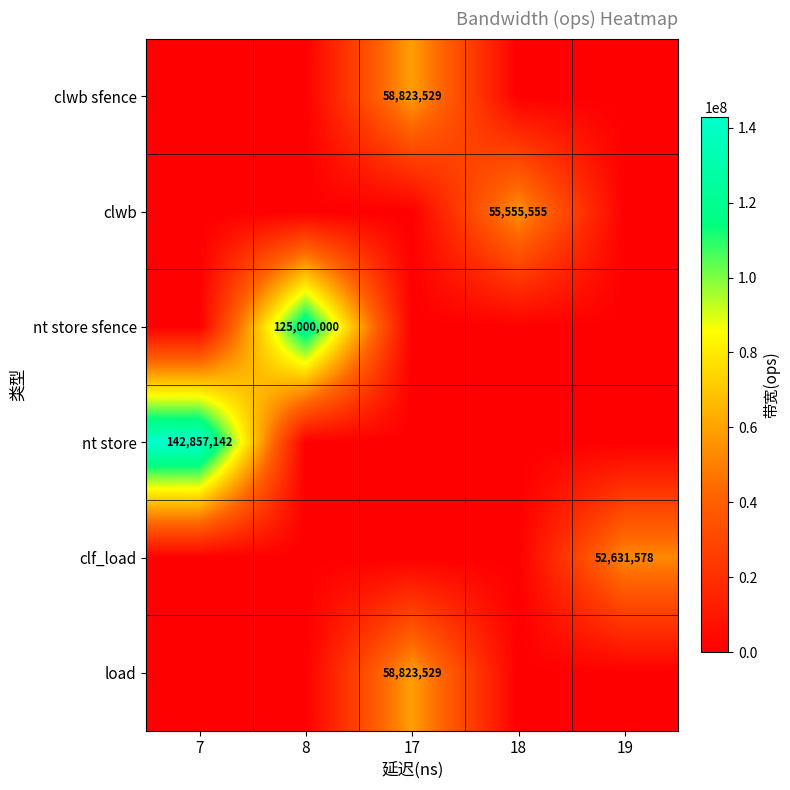

At how many categories does at least one series exceed 40570418?

5